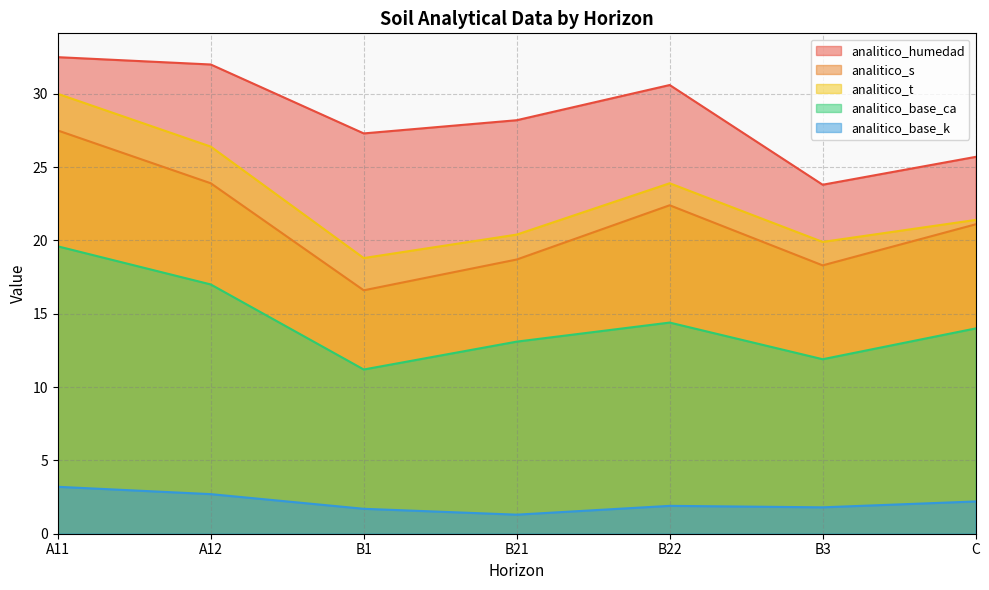

Which has a higher value, B3 or B22?

B22